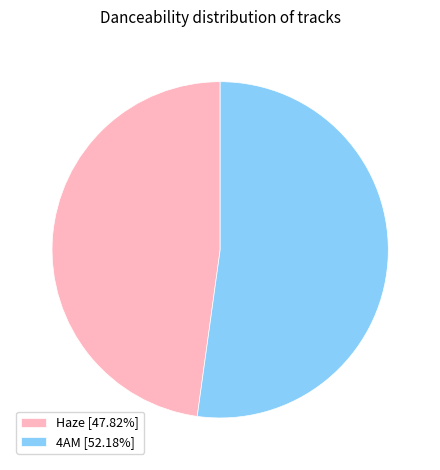

Is Haze [47.82%] the majority of the pie?

No